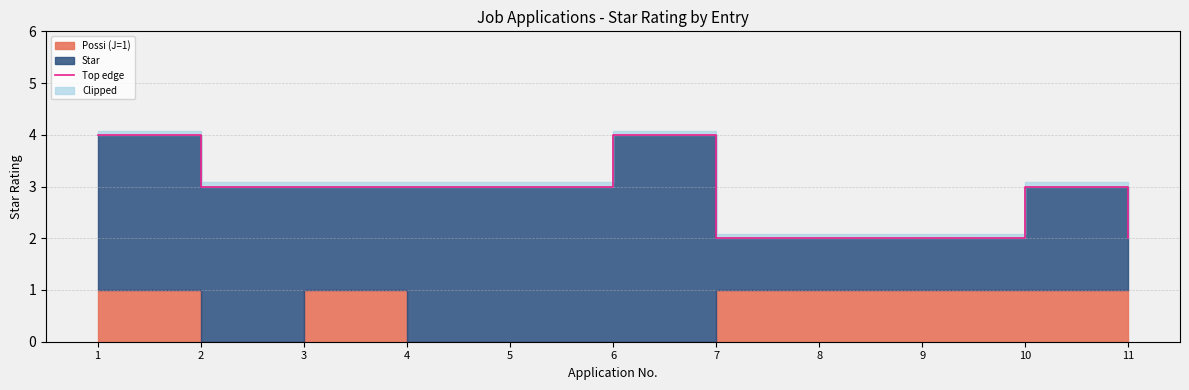

Reading left to right, list all the values displayed in this chart.

1=4	2=3	3=3	4=3	5=3	6=4	7=2	8=2	9=2	10=3	11=2